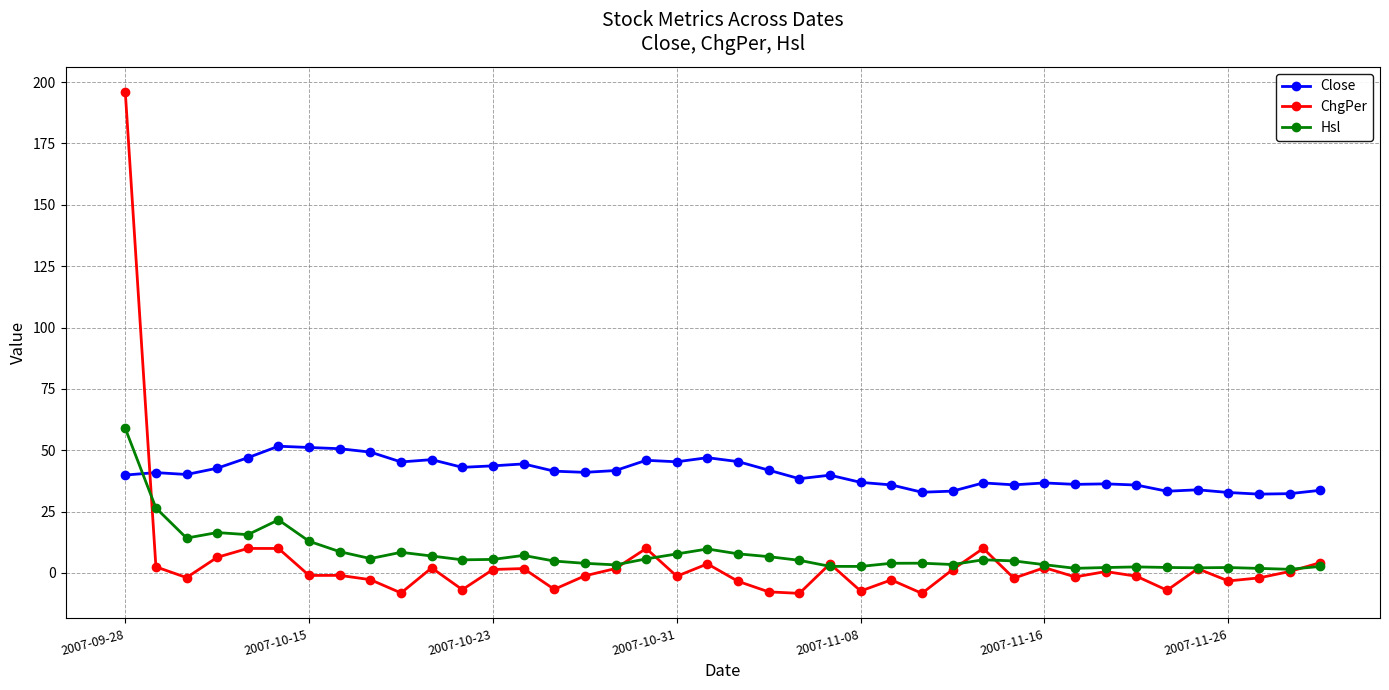

Which series has the largest range (max minus min)?

ChgPer